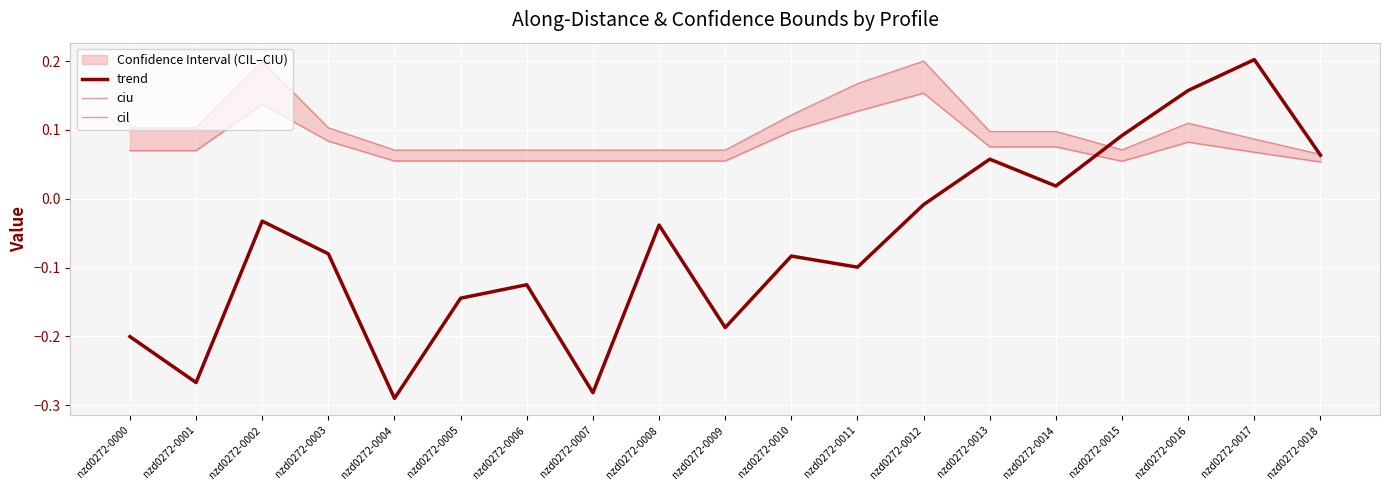

Read the trend value at nzd0272-0017.

0.2